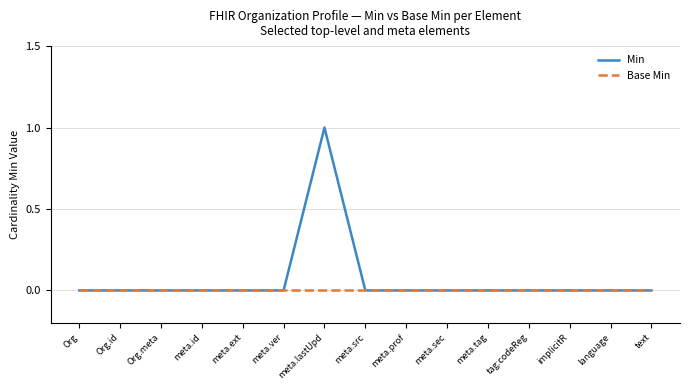

What is the difference between the maximum and minimum values in the Min series?

1